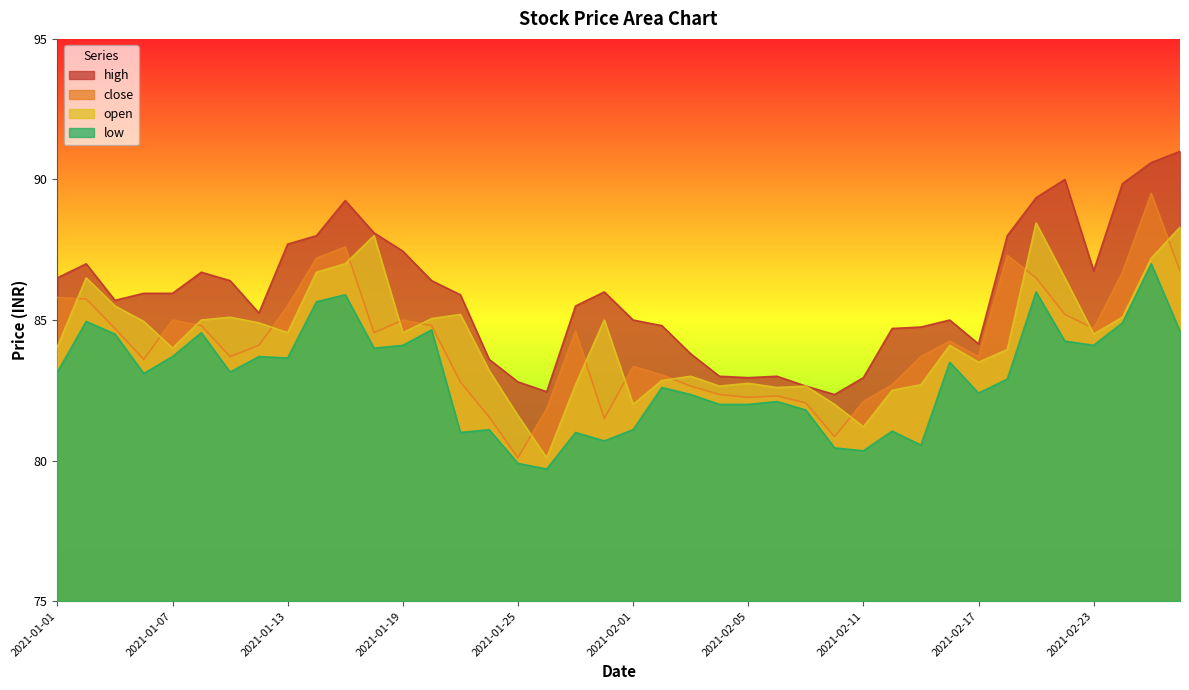

Between 2021-02-15 and 2021-02-24, which series saw the biggest shift?

high